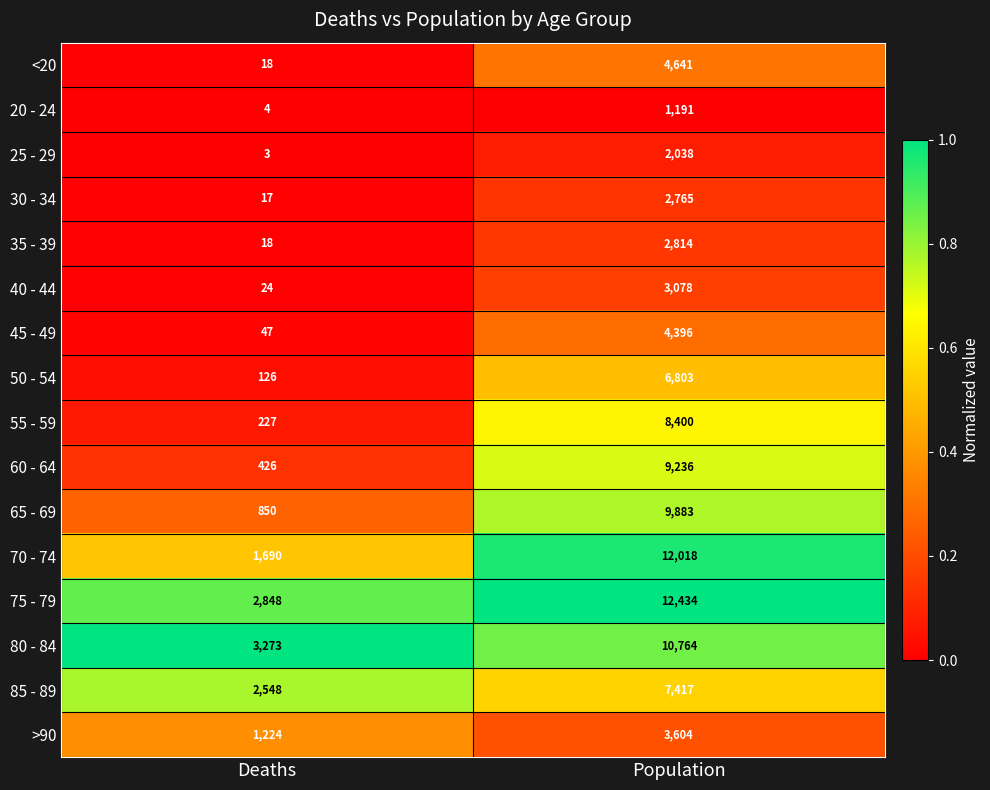

What is the difference between the 55 - 59 values at Population and Deaths?

8173